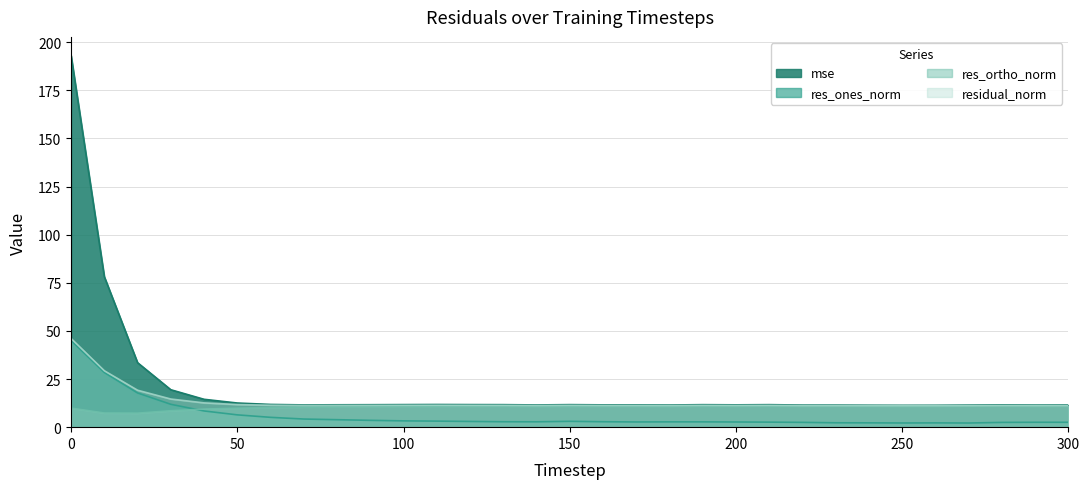

How many interior local valleys does the mse series have?

6